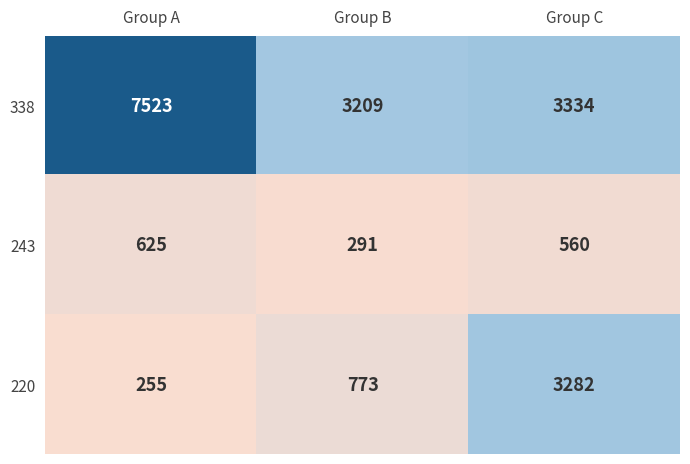

True or false: 220 has a value of 255 at Group A.

True